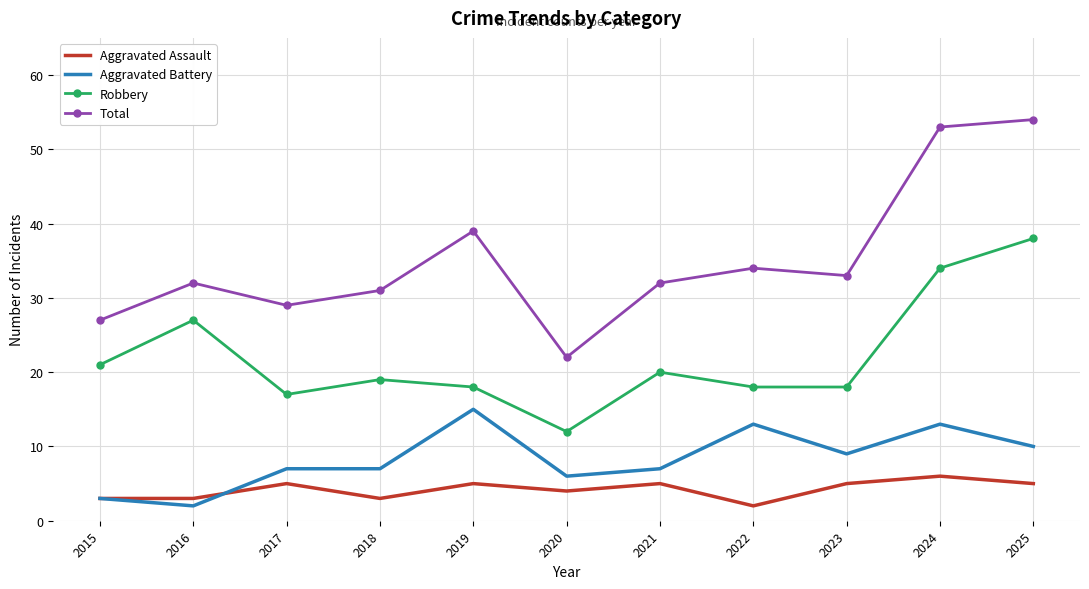

What is the minimum value shown in the chart?

2